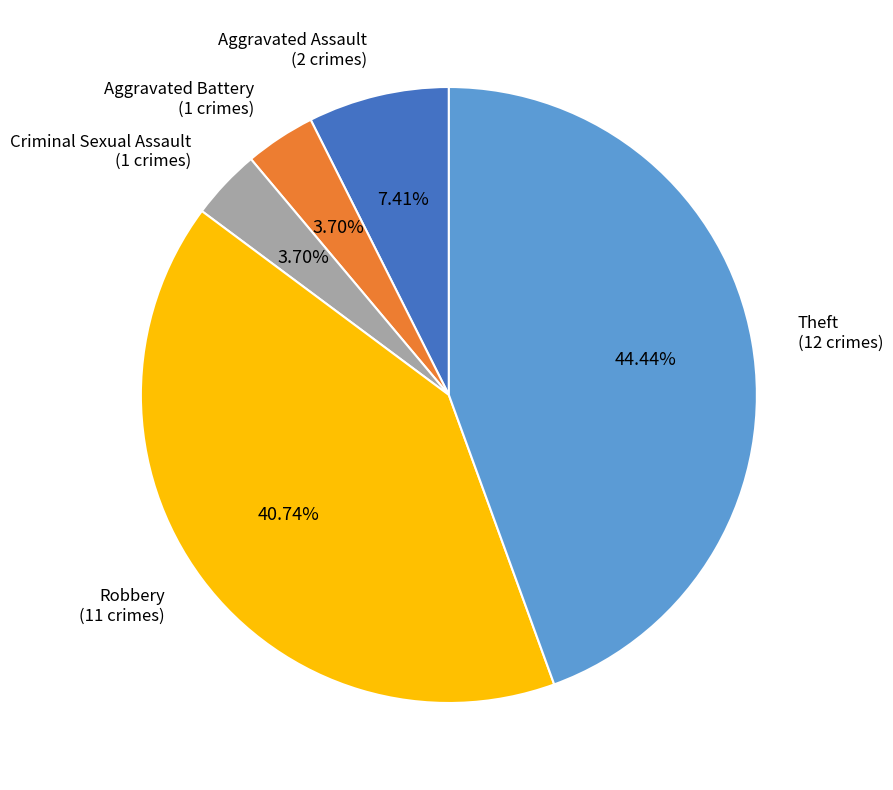

Is there a majority slice in this chart?

No